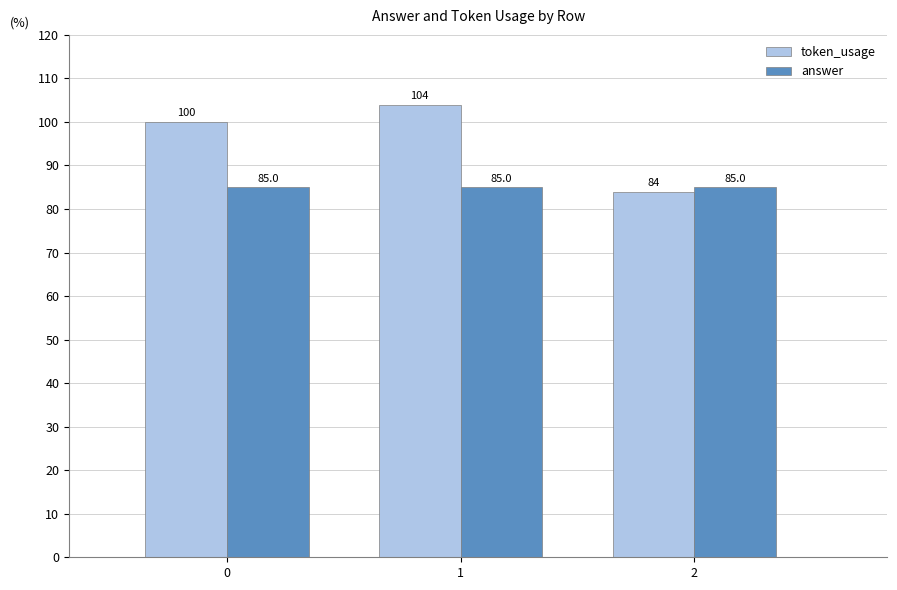

What is the value of the answer bar at the 3rd from the left?

85